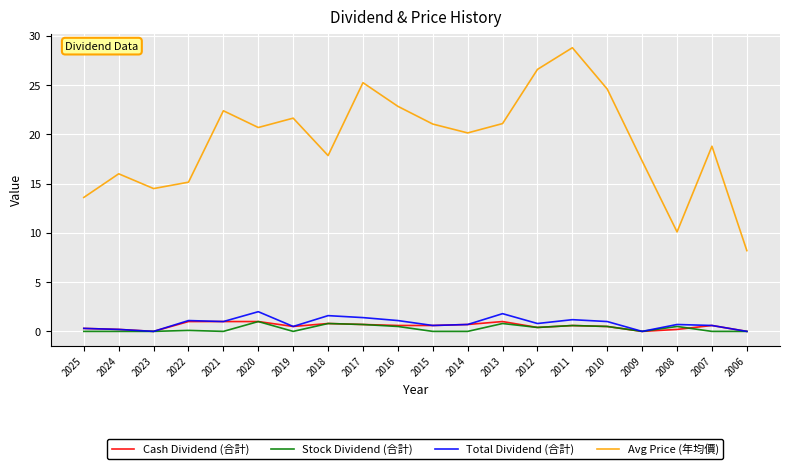

What is the spread (max minus min) of values at 2021?

22.4